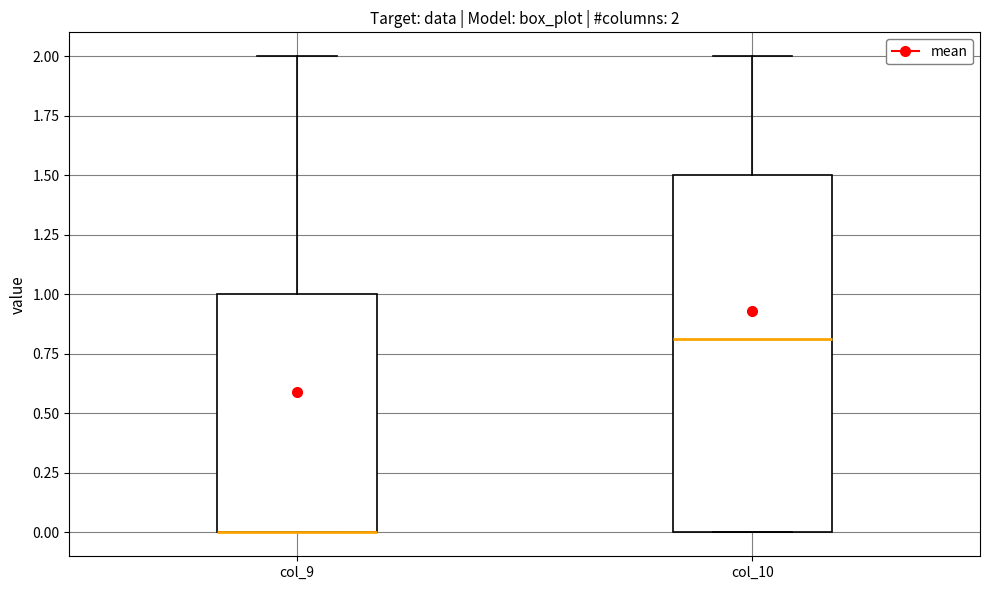

Which box is the tallest, from its lower edge to its upper edge?

col_10